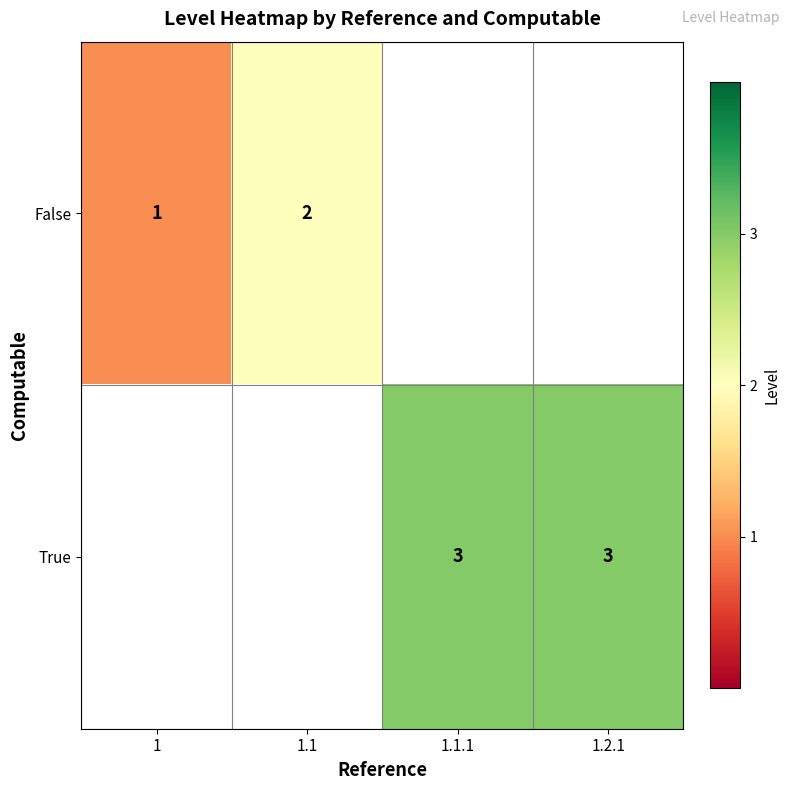

The value of True at 1.2.1 is 2. True or false?

False